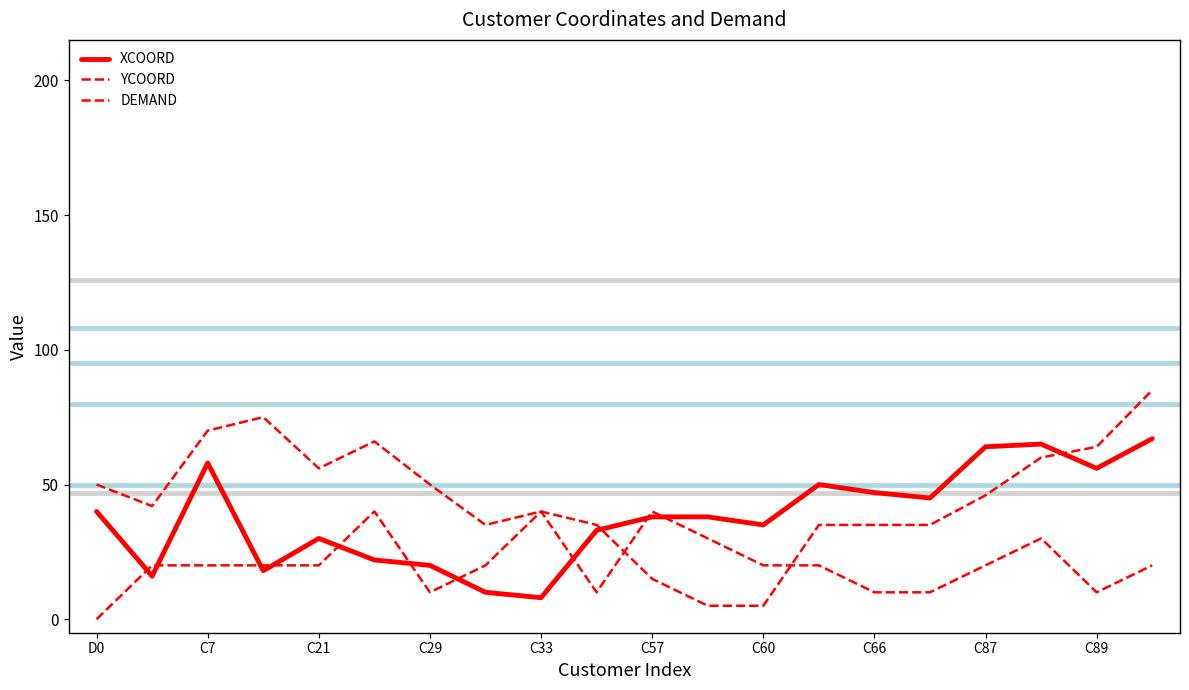

Which category has the lowest value across all series?

D0